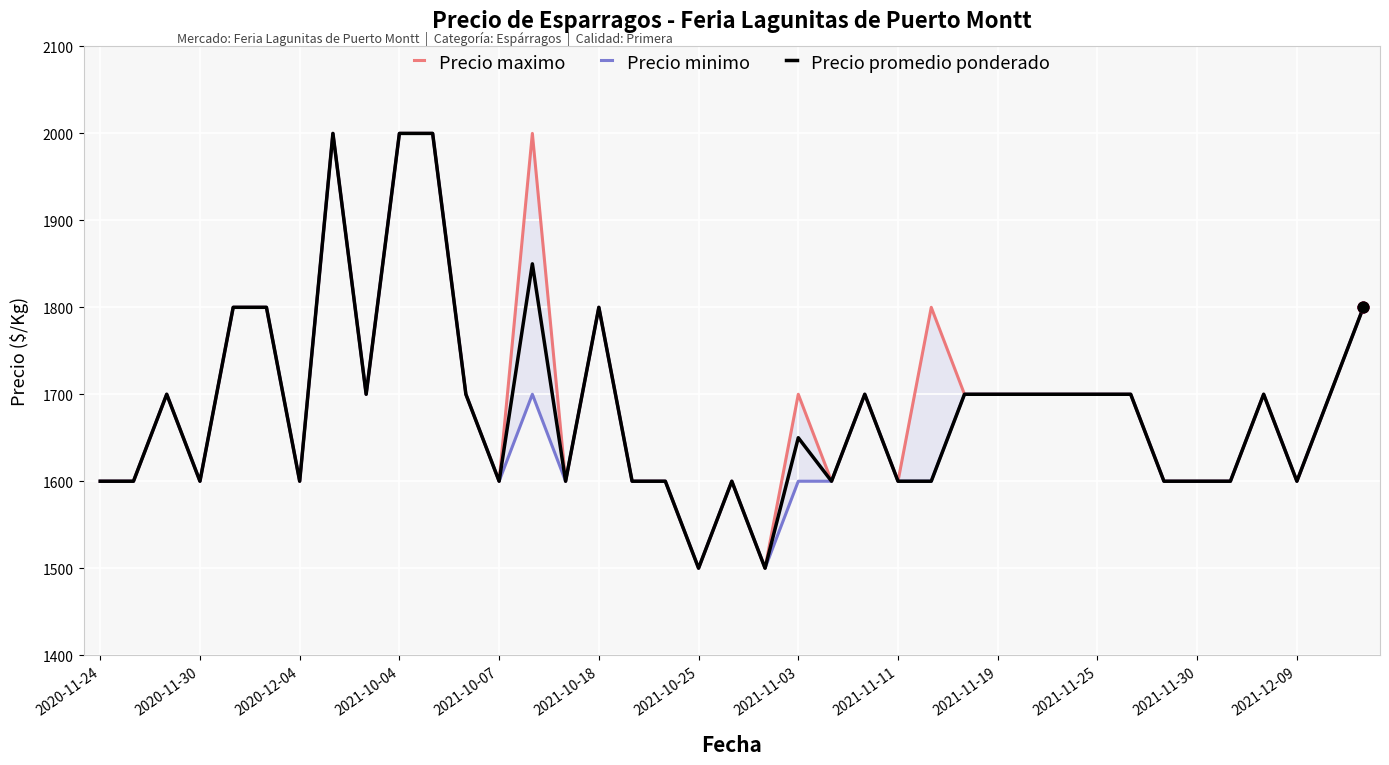

Which series has the widest spread of Y values?

Precio maximo